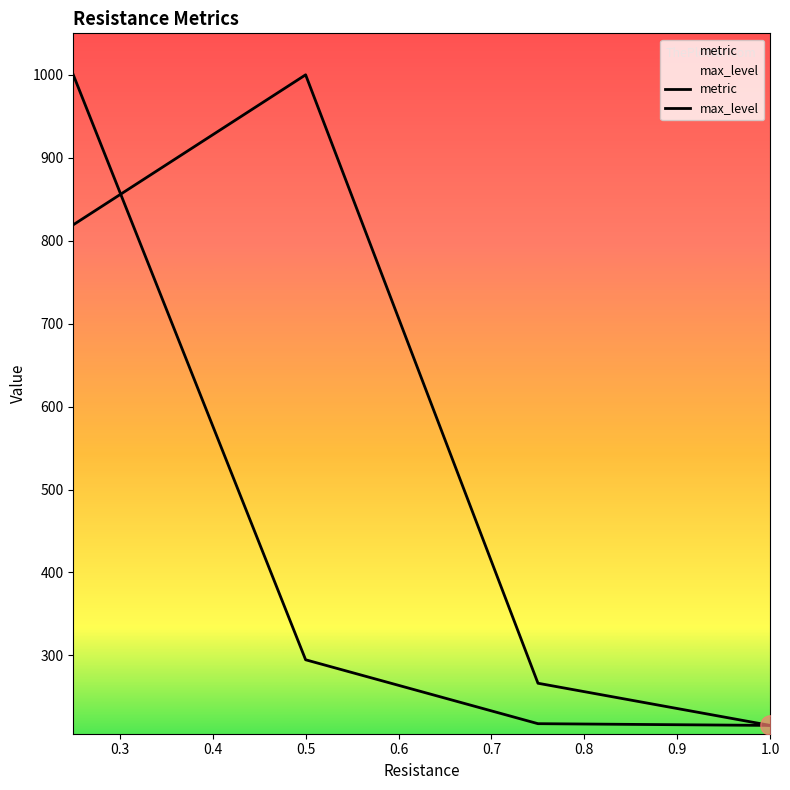

Between which two adjacent categories do max_level and metric first intersect?

0.25 and 0.5